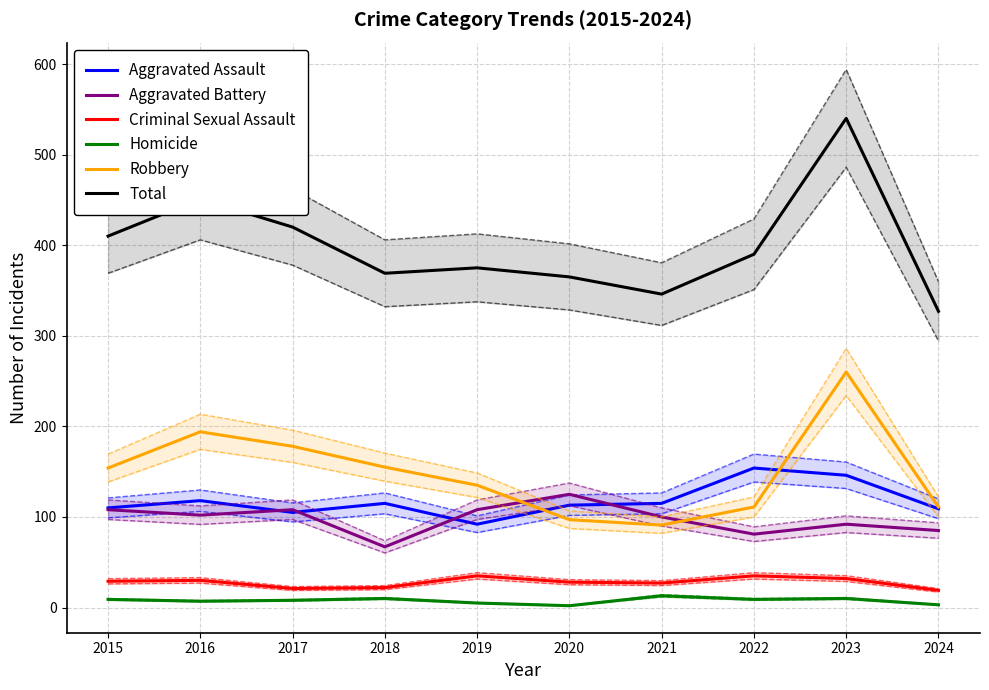

What is the maximum value shown in the chart?

540